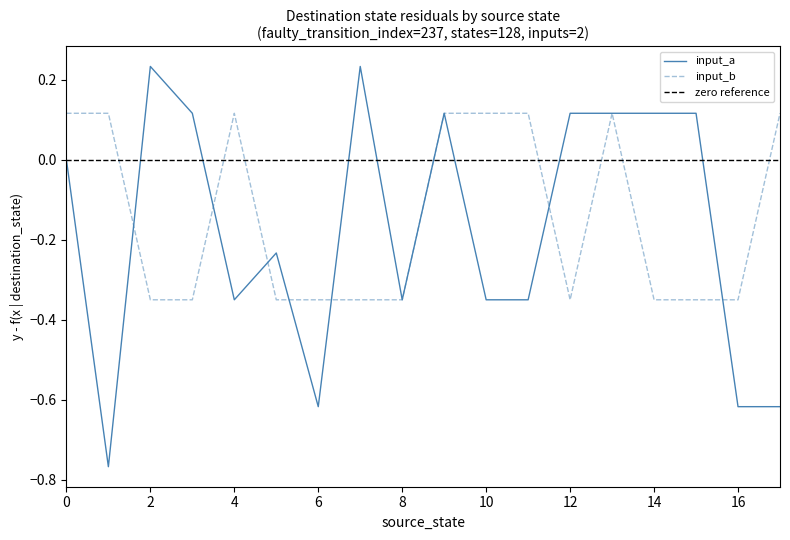

What is the total value across all series at 0?

0.1